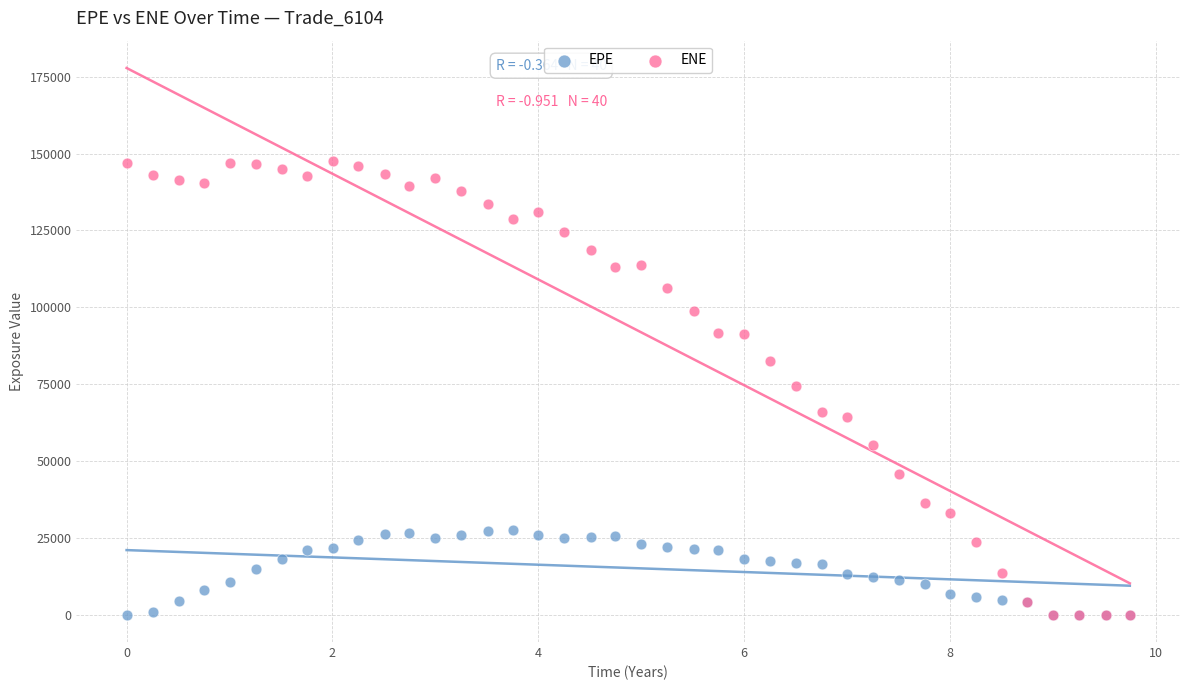

Which series contains the highest Y value?

ENE